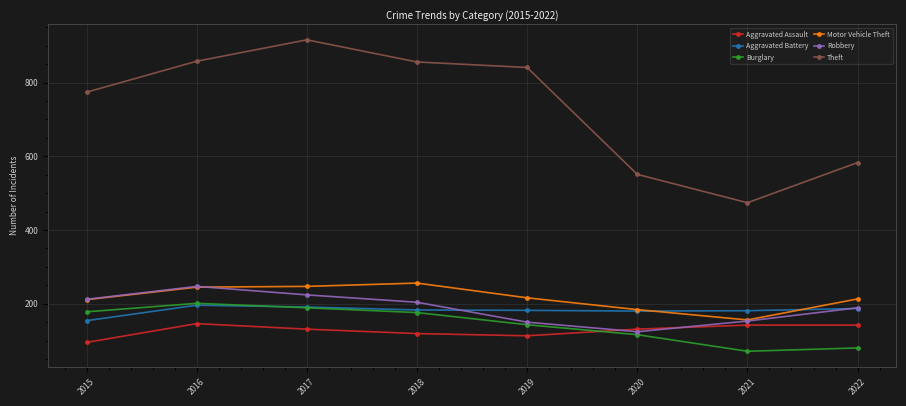

In Robbery, how many points are higher than both neighbors (excluding endpoints)?

1